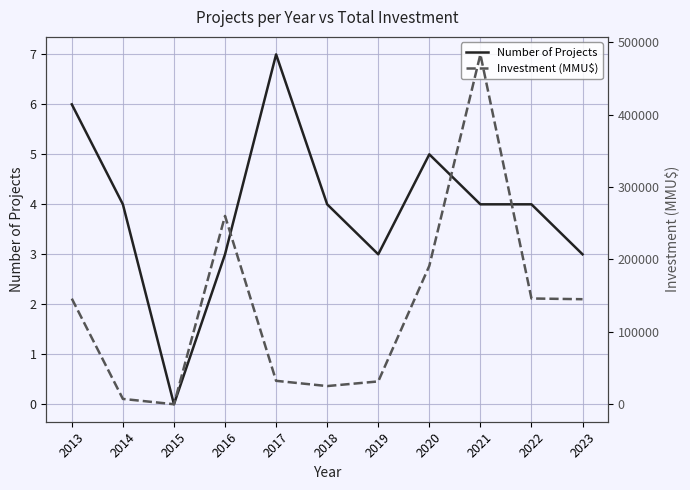

The Investment (MMU$) series shows 7350 at 2014. True or false?

True